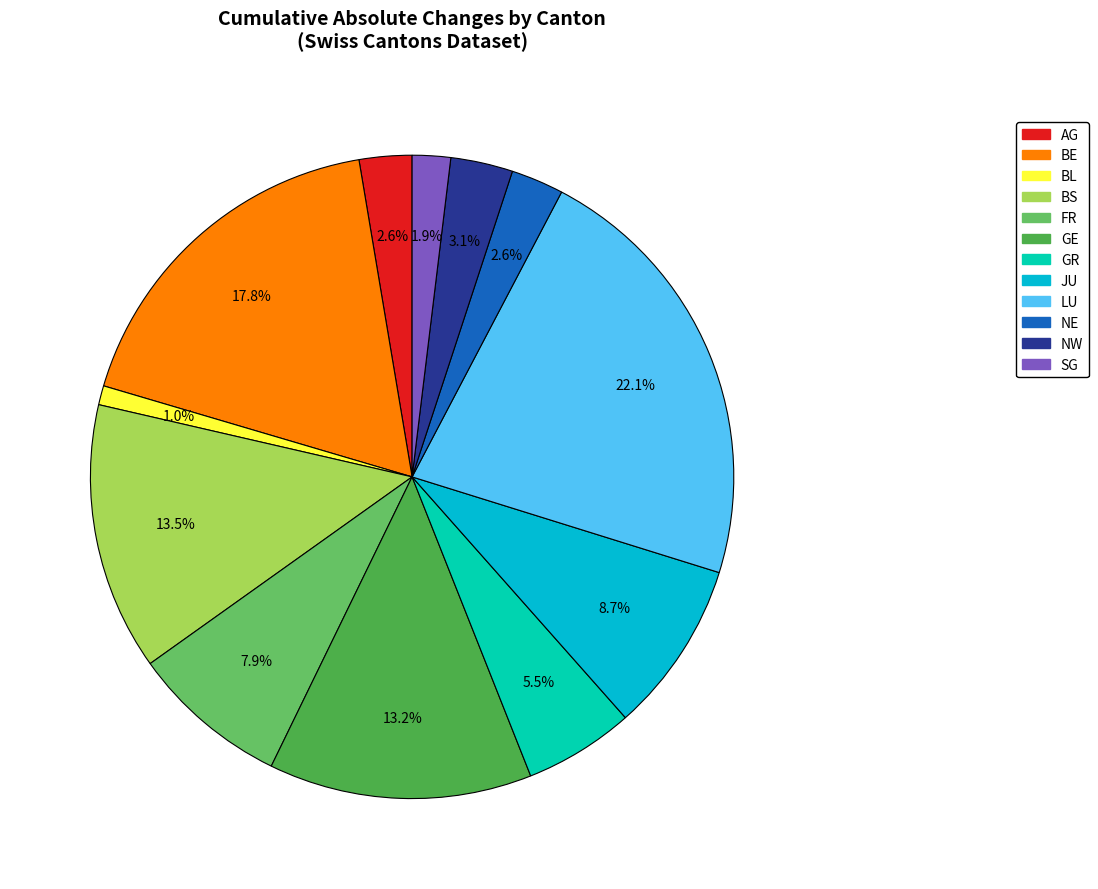

Is there a majority slice in this chart?

No